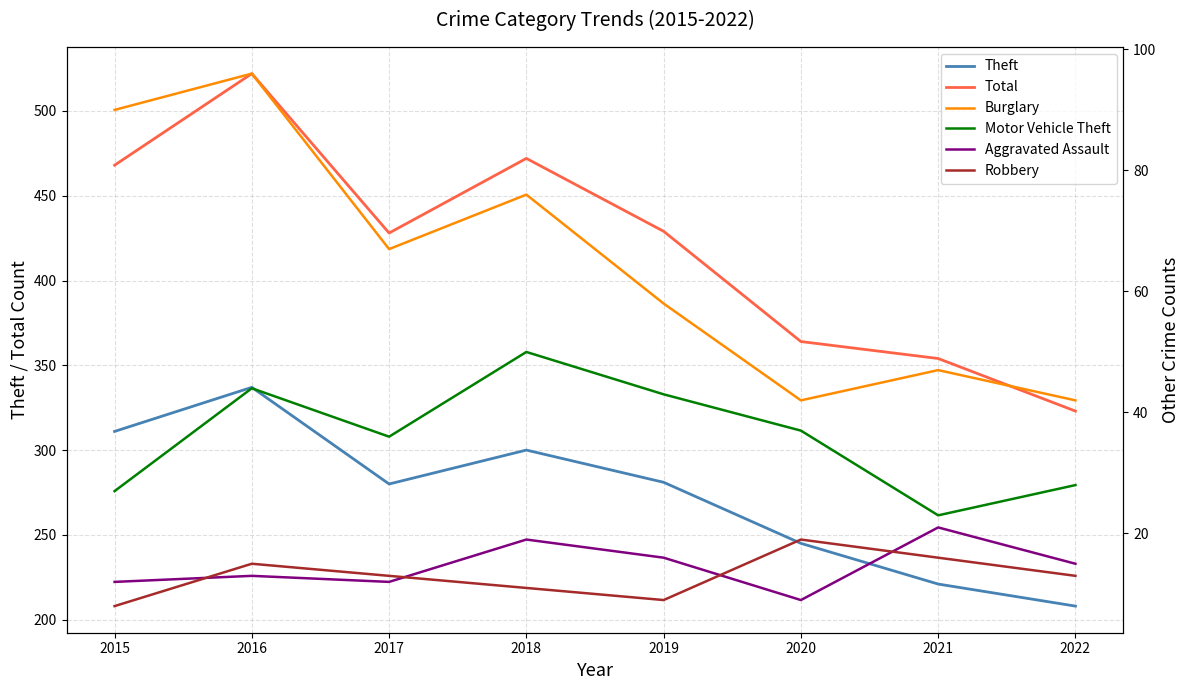

What is the difference between the second highest and second lowest values in the Aggravated Assault series?

7